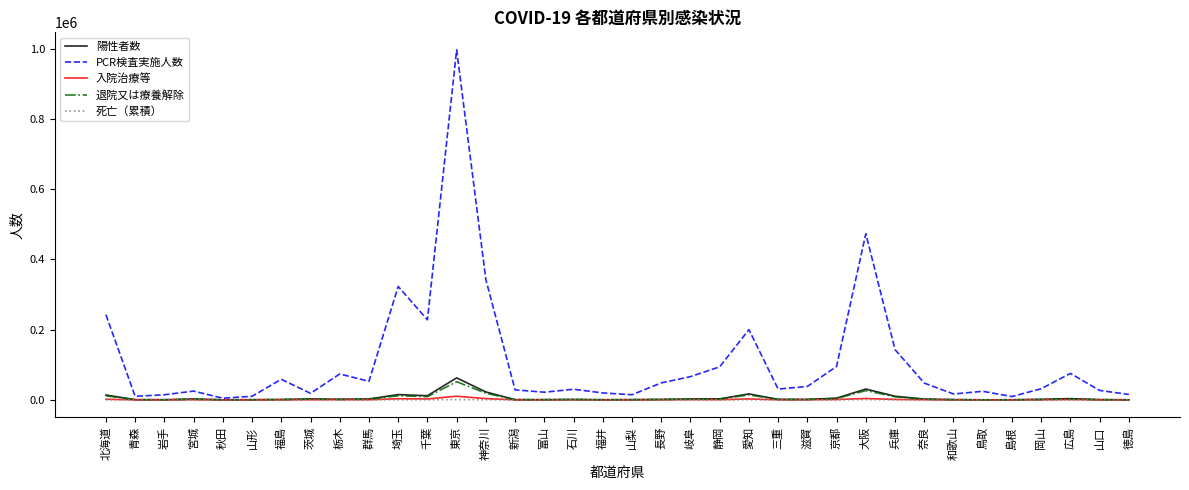

True or false: PCR検査実施人数 has a value of 133180 at 埼玉.

False